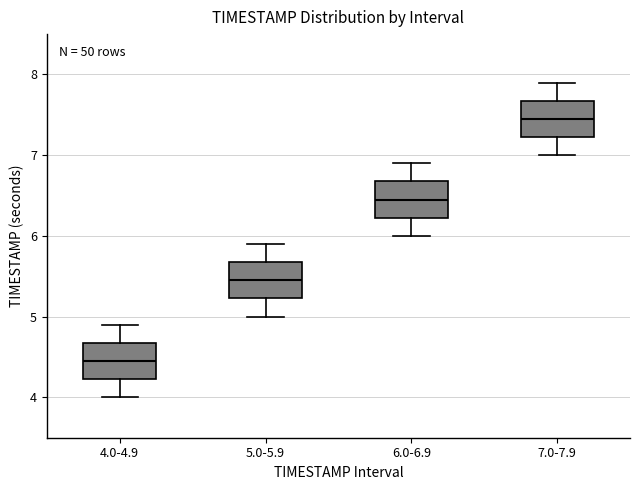

Reading left to right, read every box against the y-axis: the position of its median line, the range the box covers, and the ends of its whiskers. The values are not printed on the chart, so give them approximately, as read against the axis.

4.0-4.9: median 4.5, box 4.2 to 4.7, whiskers 4.0 to 4.9
5.0-5.9: median 5.5, box 5.2 to 5.7, whiskers 5.0 to 5.9
6.0-6.9: median 6.5, box 6.2 to 6.7, whiskers 6.0 to 6.9
7.0-7.9: median 7.5, box 7.2 to 7.7, whiskers 7.0 to 7.9